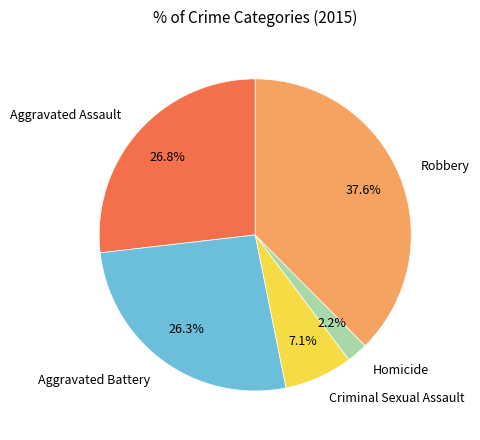

Which has a higher value, Aggravated Assault or Robbery?

Robbery